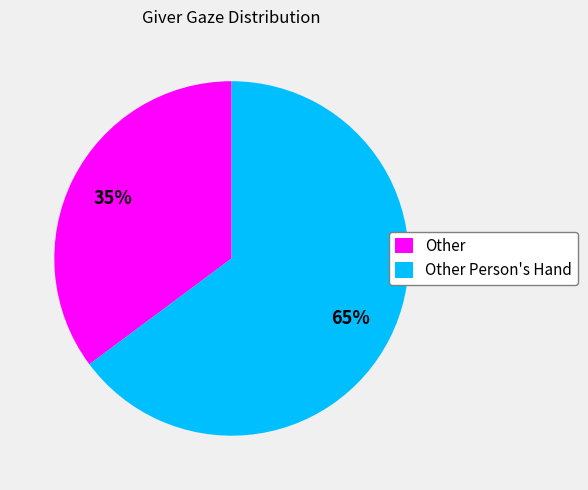

Do Other and Other Person's Hand together represent more than half of the pie?

Yes